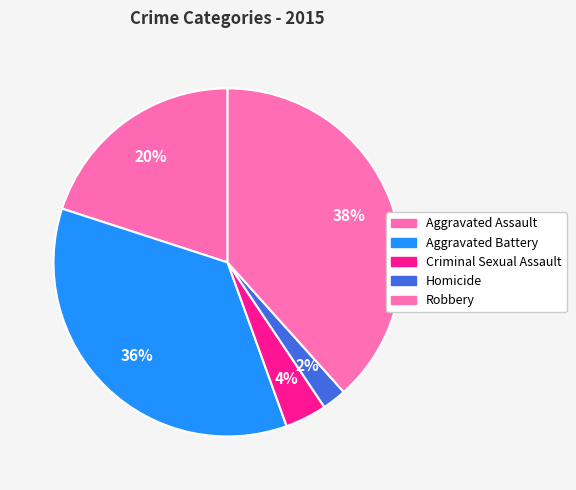

Rank the categories by value from lowest to highest.

Homicide, Criminal Sexual Assault, Aggravated Assault, Aggravated Battery, Robbery